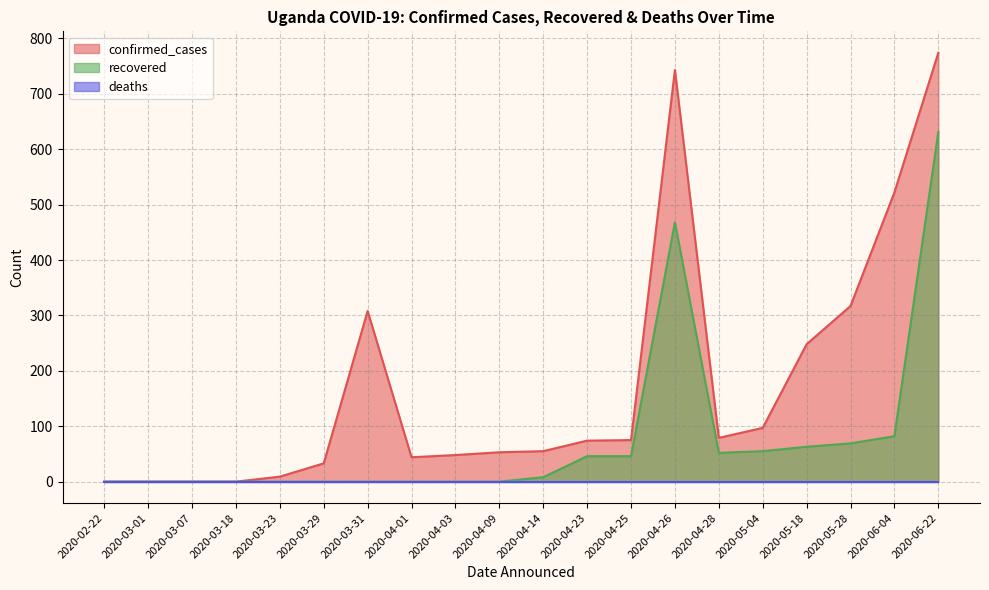

True or false: confirmed_cases and recovered intersect in this chart.

False